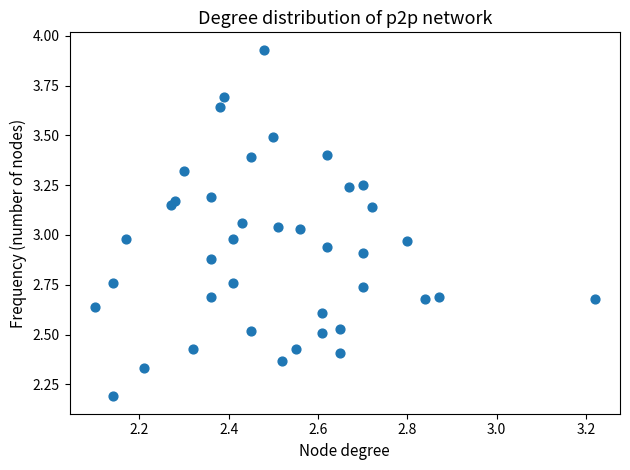

What is the range of X values (max minus min)?

1.1